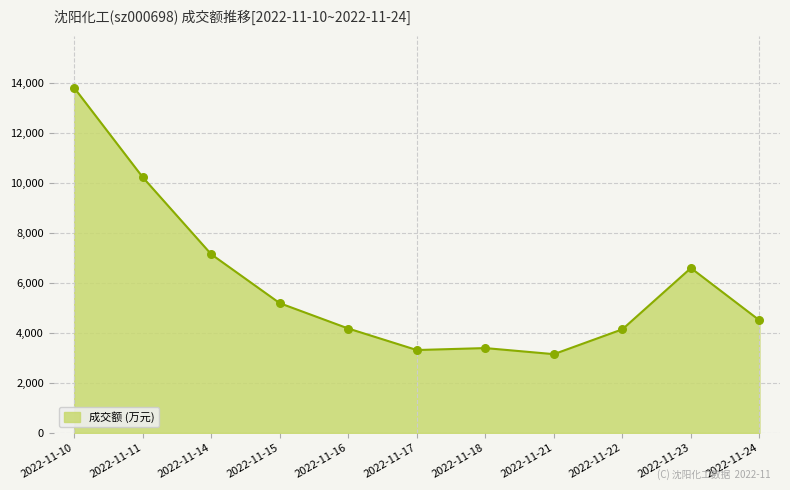

What is the change in value from 2022-11-14 to 2022-11-24?

-2641